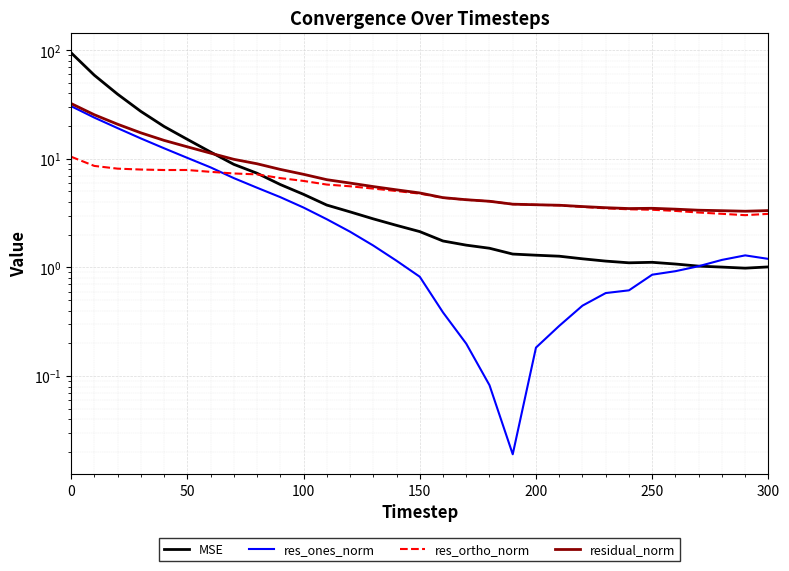

What is the difference between the second highest and second lowest values in the res_ortho_norm series?

5.5